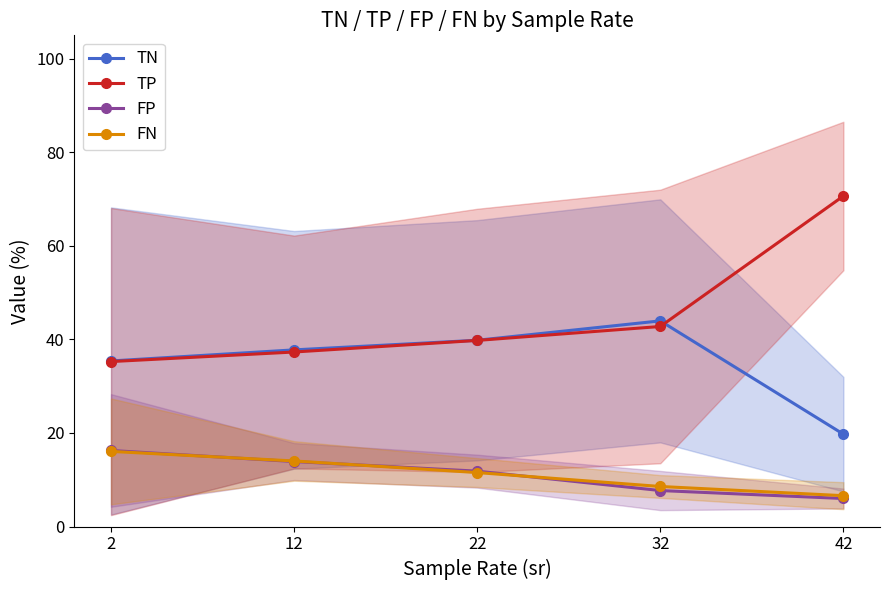

Which series has the largest total across all categories?

TP